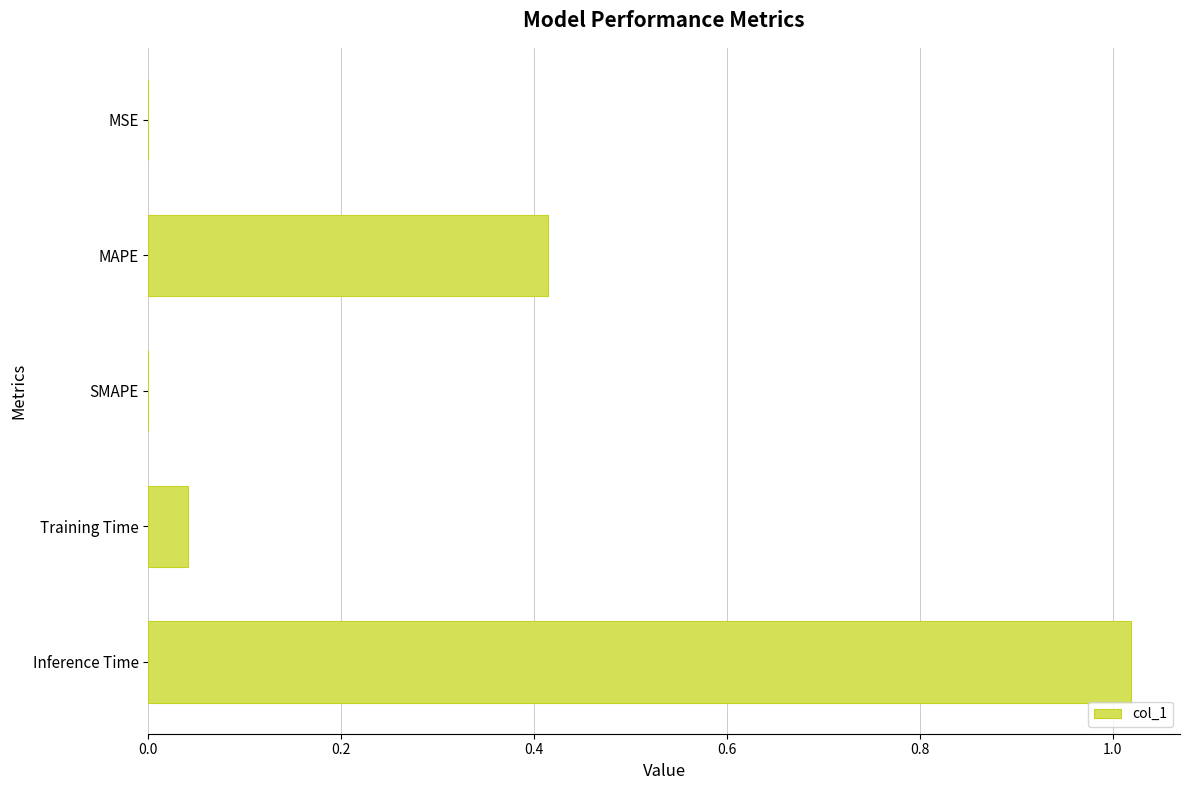

Which label corresponds to the largest value in the chart?

Inference Time